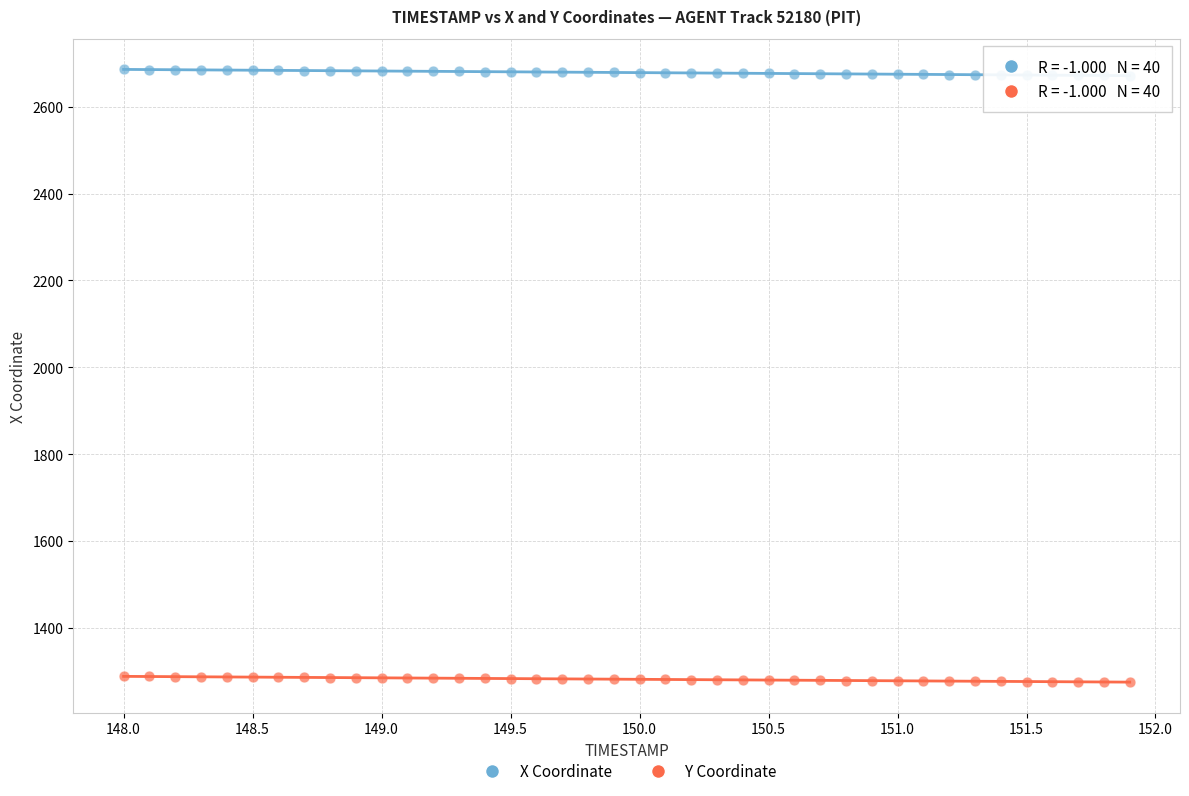

Across all data points, what is the range of Y values (max minus min)?

1410.5